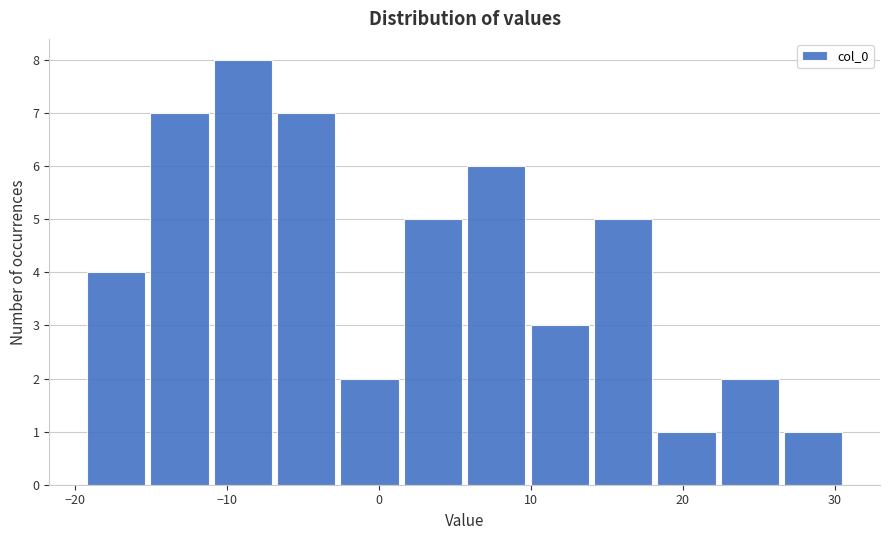

Reading left to right, list every bar in this chart as the range it spans on the x-axis followed by its height. Neither the bar edges nor the heights are printed on the chart, so give them approximately, as read against the axes.

-19 to -15: 4
-15 to -11: 7
-11 to -7: 8
-7 to -3: 7
-3 to 2: 2
2 to 6: 5
6 to 10: 6
10 to 14: 3
14 to 18: 5
18 to 22: 1
22 to 27: 2
27 to 31: 1